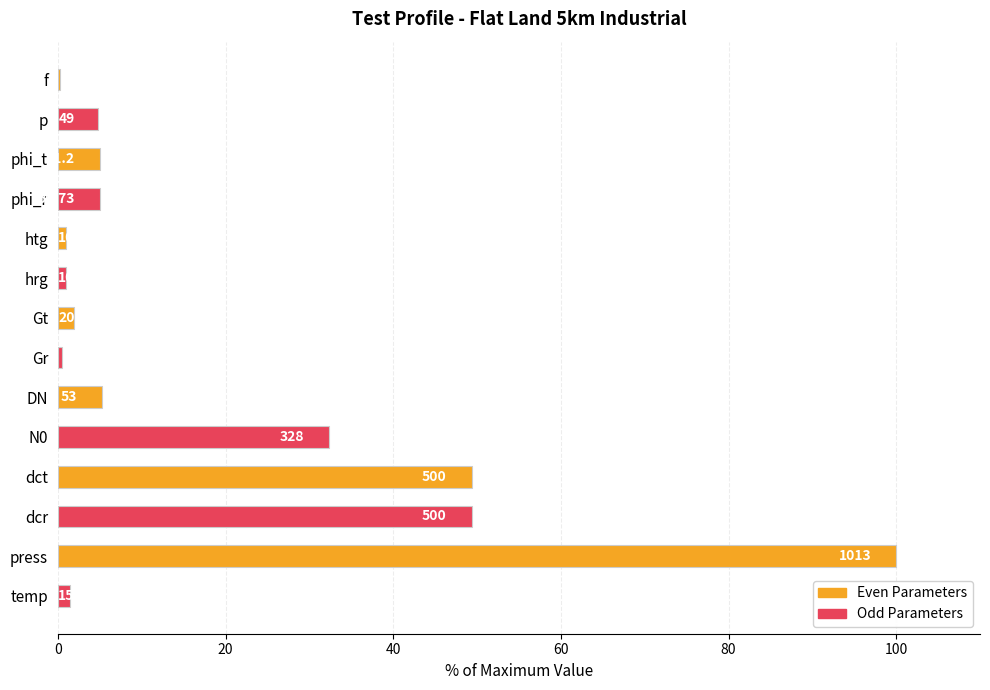

List the series in order of their overall mean, lowest first.

Odd Parameters, Even Parameters